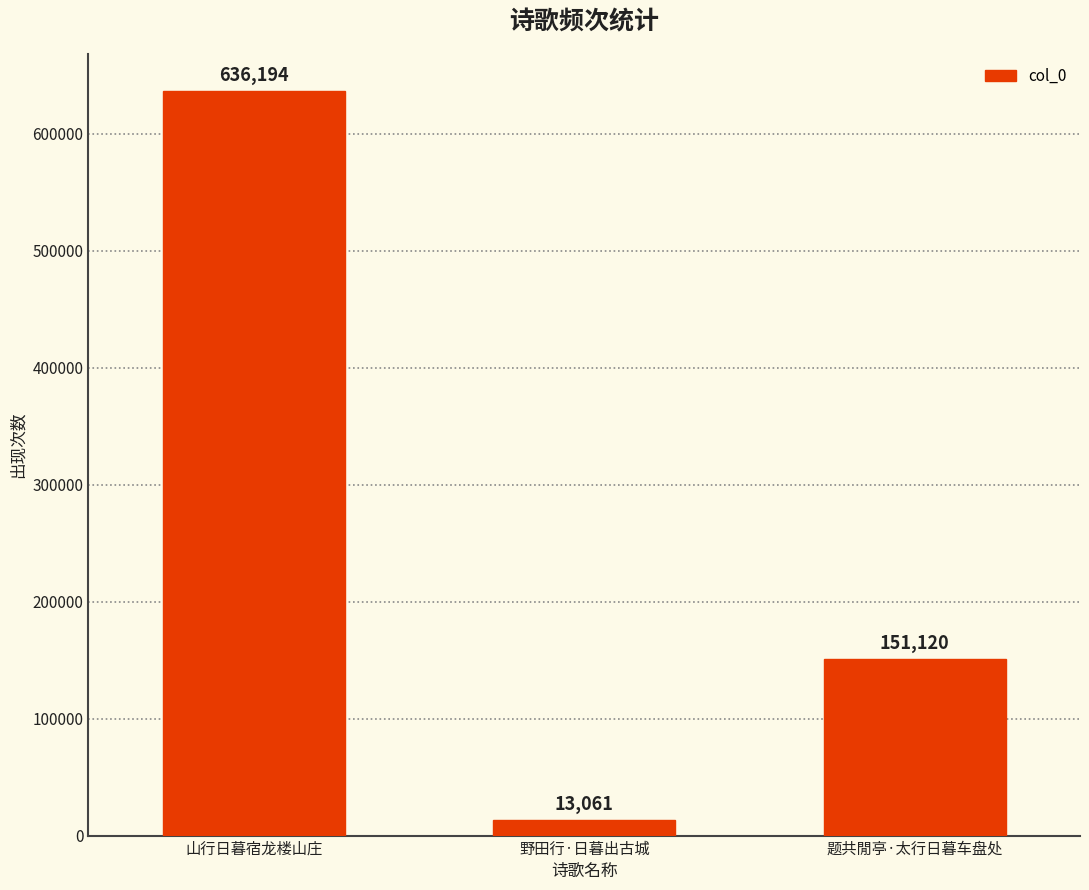

Reading right to left, extract all data points from this chart.

题共閒亭·太行日暮车盘处=151120	野田行·日暮出古城=13061	山行日暮宿龙楼山庄=636194